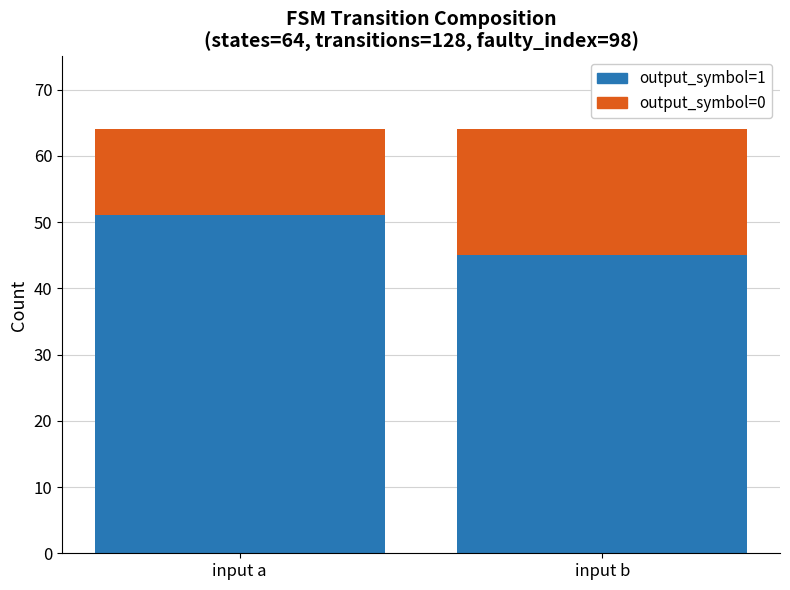

How many output_symbol=1 values are between 45 and 51?

2